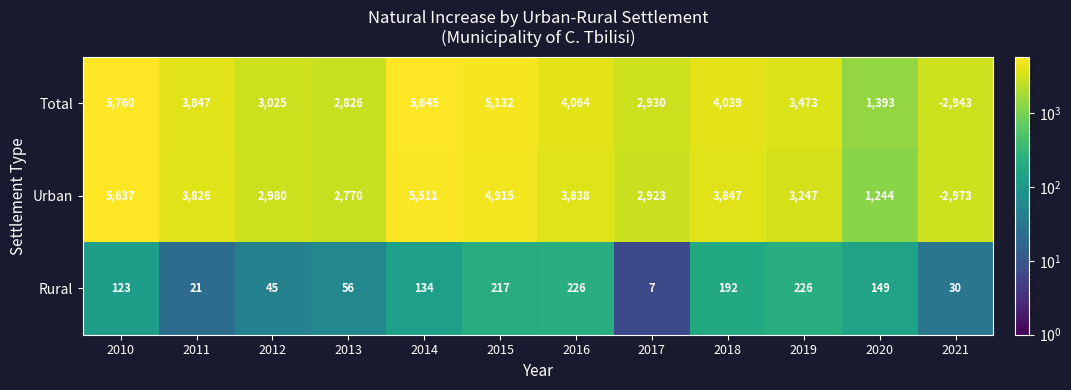

What is the highest value of the Rural series?

226